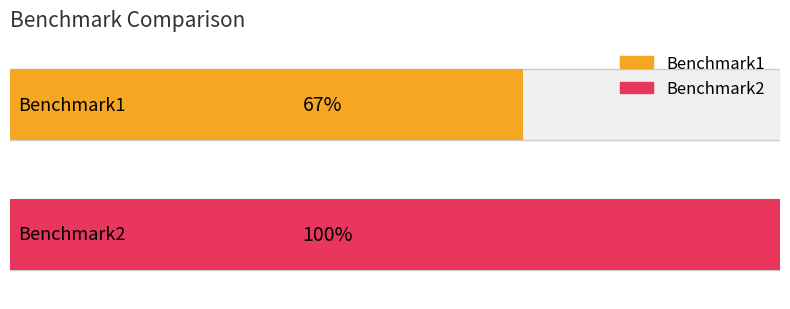

Which category has the lowest value across all series?

Benchmark1